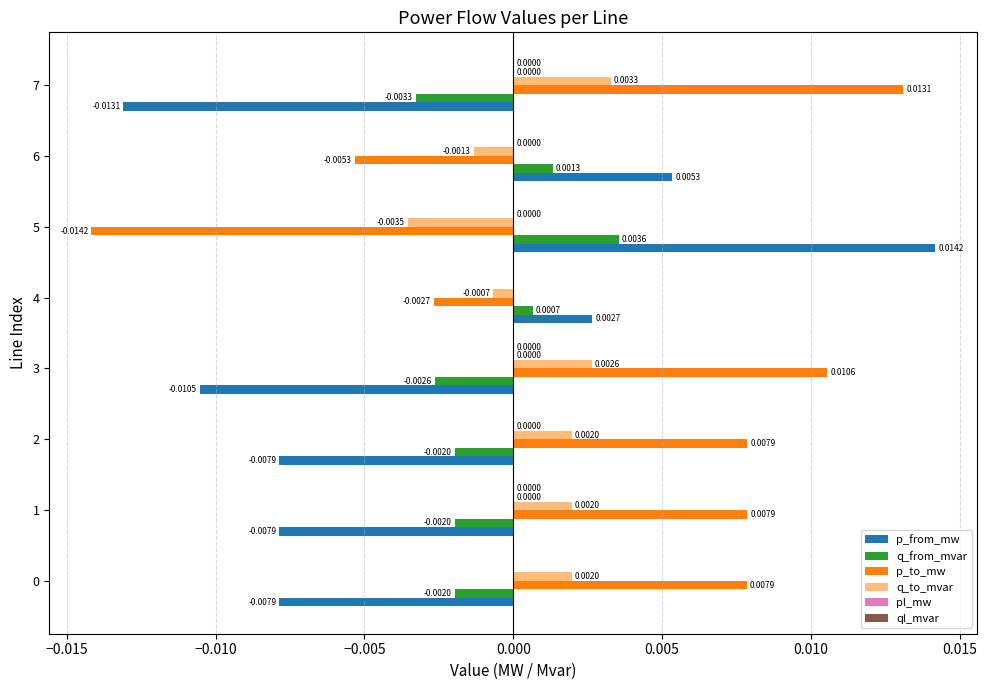

Which series has the largest total across all categories?

p_to_mw